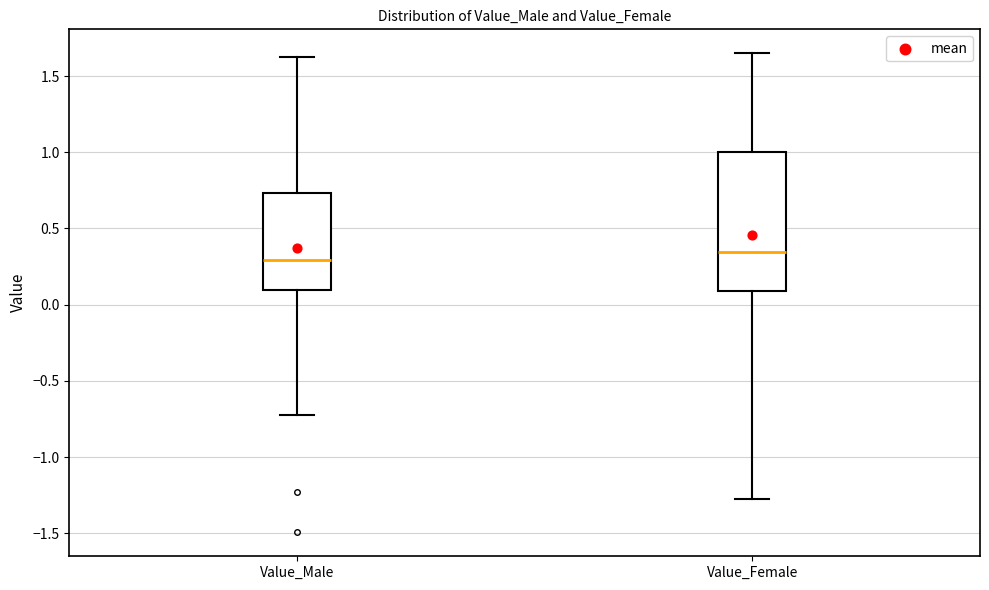

Comparing the boxes themselves (not the whiskers), which one is the tallest?

Value_Female